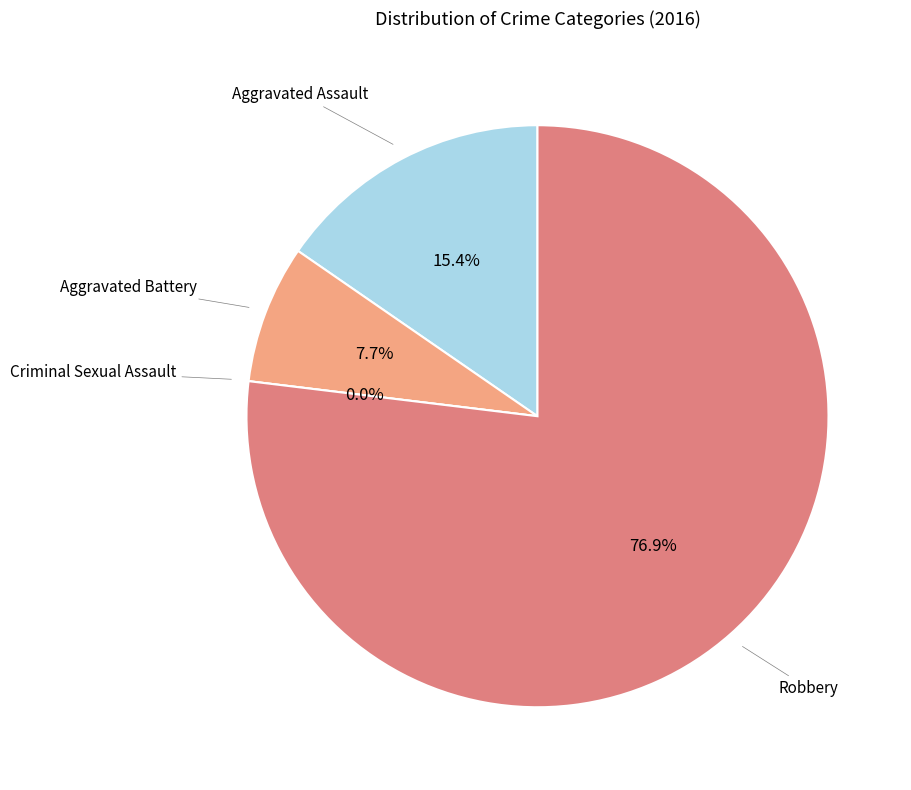

True or false: Criminal Sexual Assault accounts for 1% of the total.

False